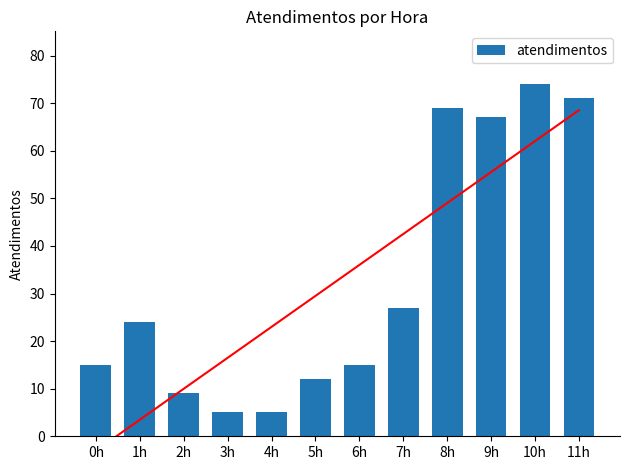

True or false: the data shows 105 at 8h.

False